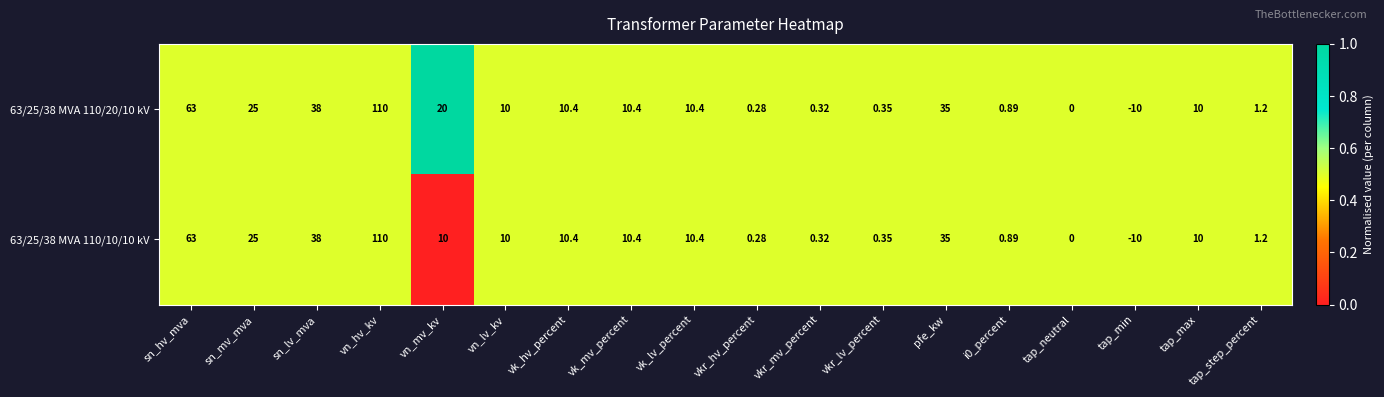

How many data points does each series have?

18